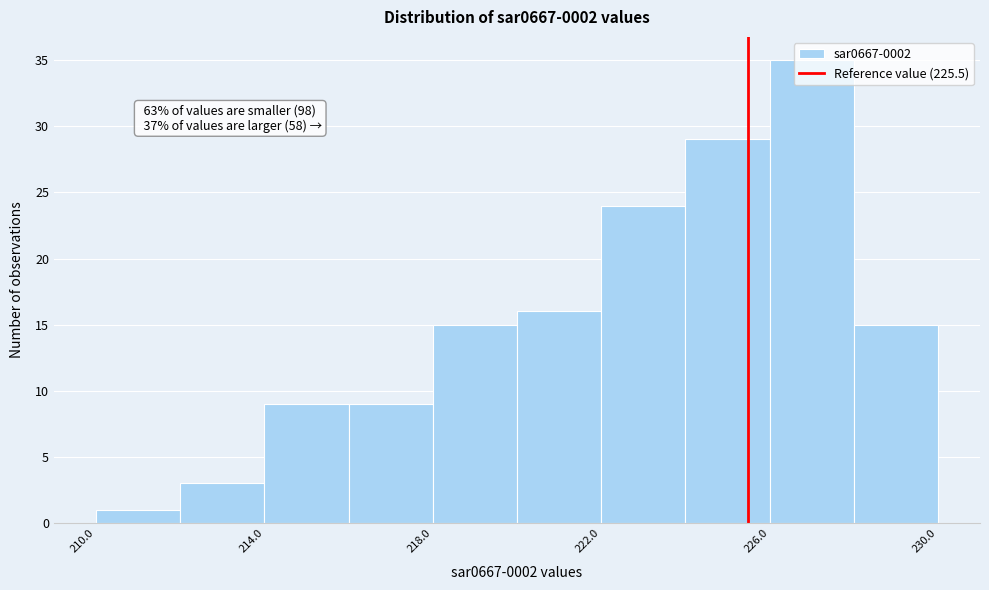

Over which range of the x-axis is the bar tallest?

226 to 228